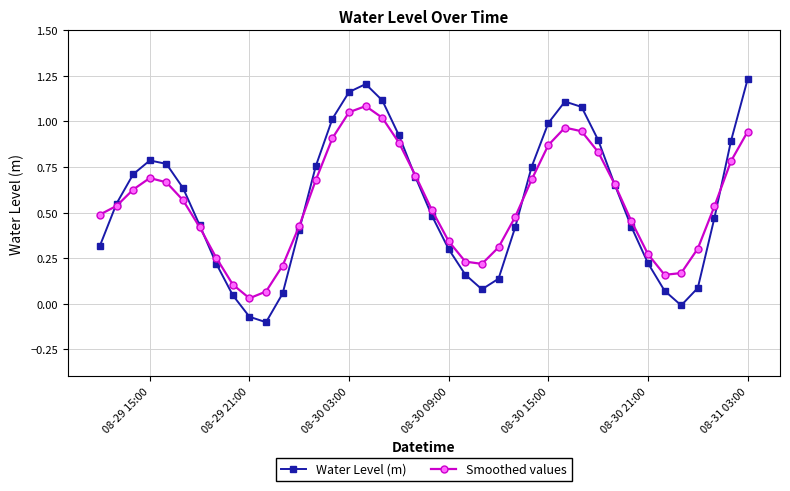

True or false: Water Level (m) has more than 1 interior local peaks.

True